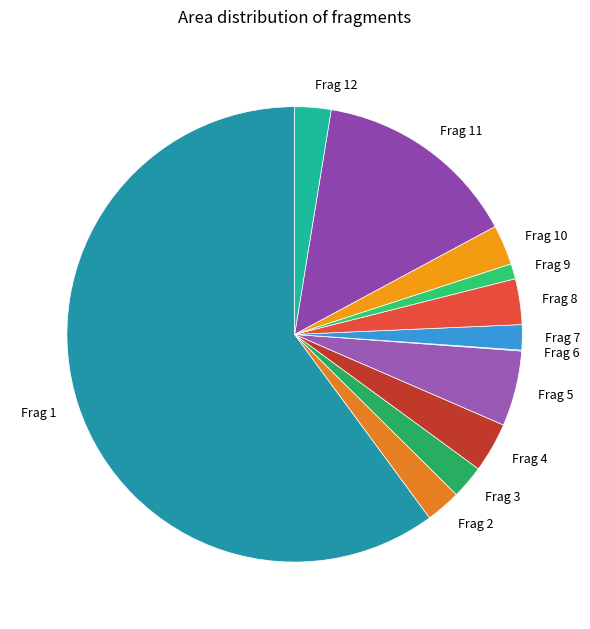

Combined, do Frag 1 and Frag 11 account for over 50%?

Yes